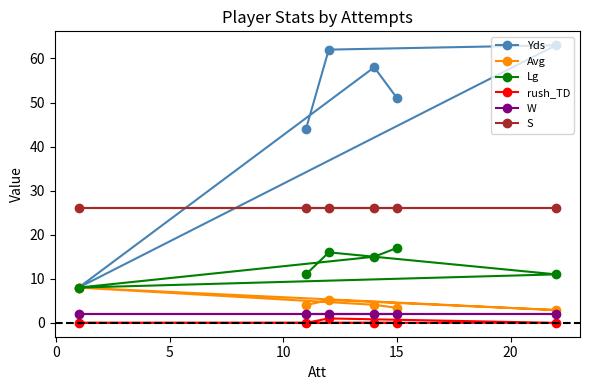

What is the value of the Lg point at the 6th from the left?

11.0